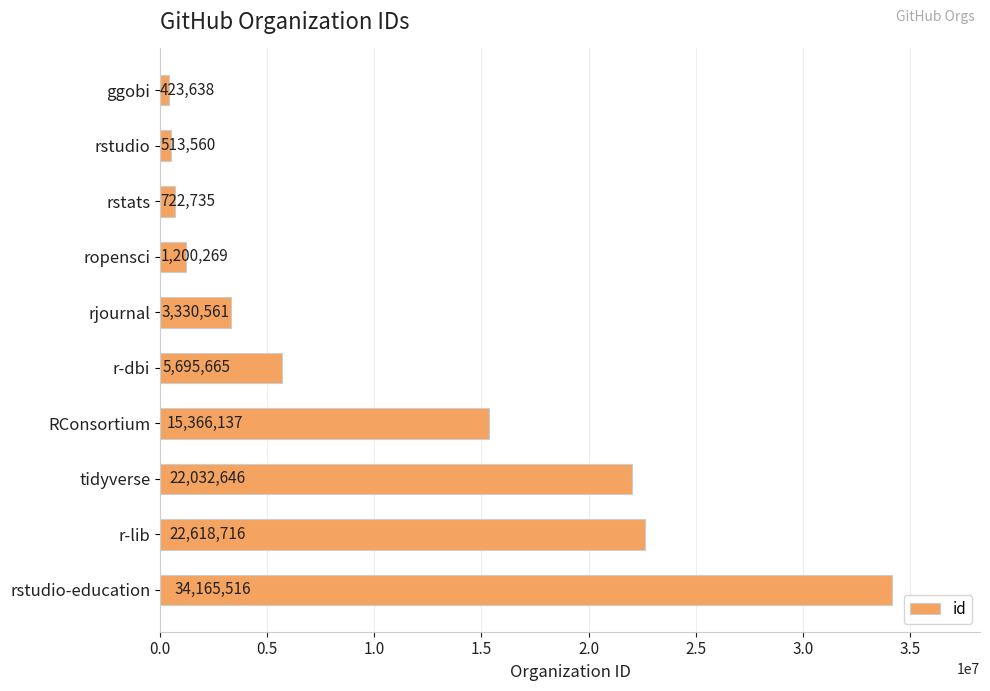

True or false: the data shows 513560 at rstudio.

True